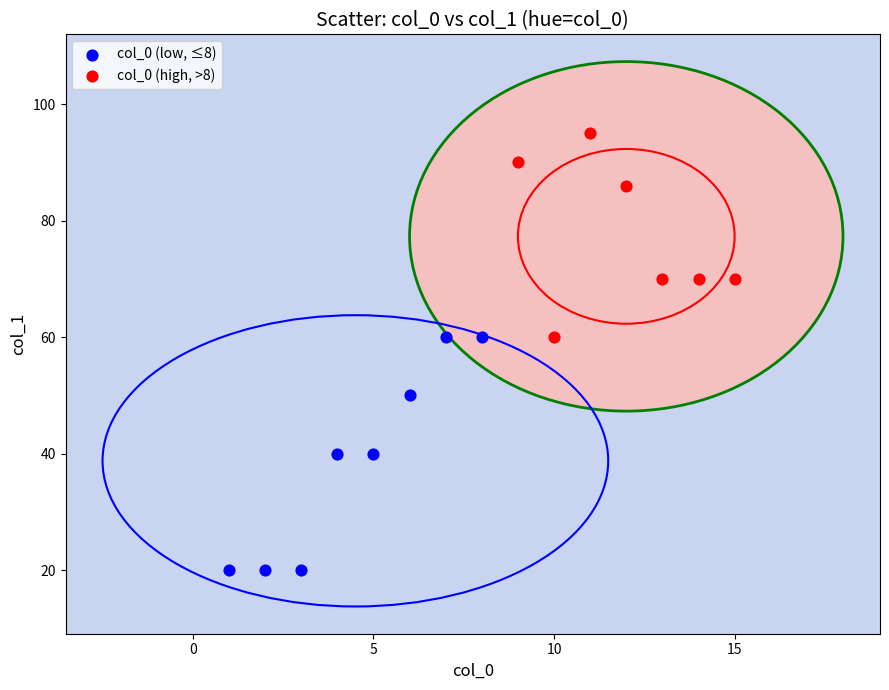

Which series reaches the maximum Y coordinate?

col_0 (high, >8)